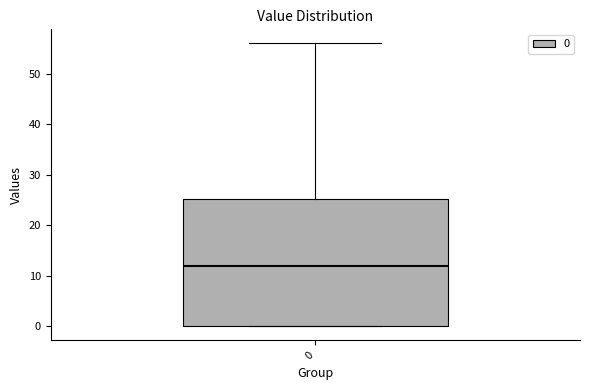

Read this box plot against the y-axis: the position of the median line, the range covered by the box, and the ends of both whiskers. The values are not printed on the chart, so give them approximately, as read against the axis.

median 12, box 0 to 25, whiskers 0 to 56